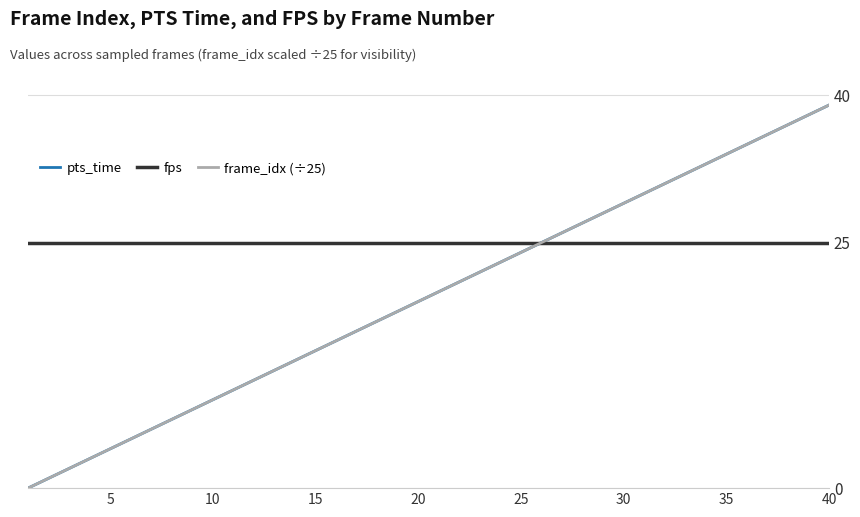

True or false: pts_time and fps cross at least once.

False